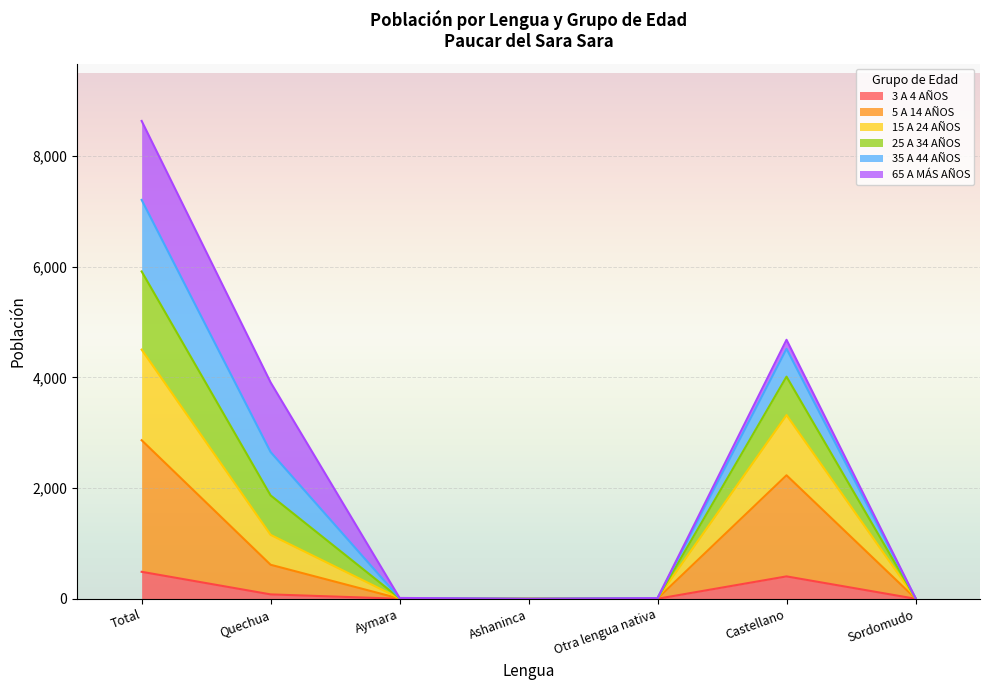

At which category is the sum across all series the highest?

Total